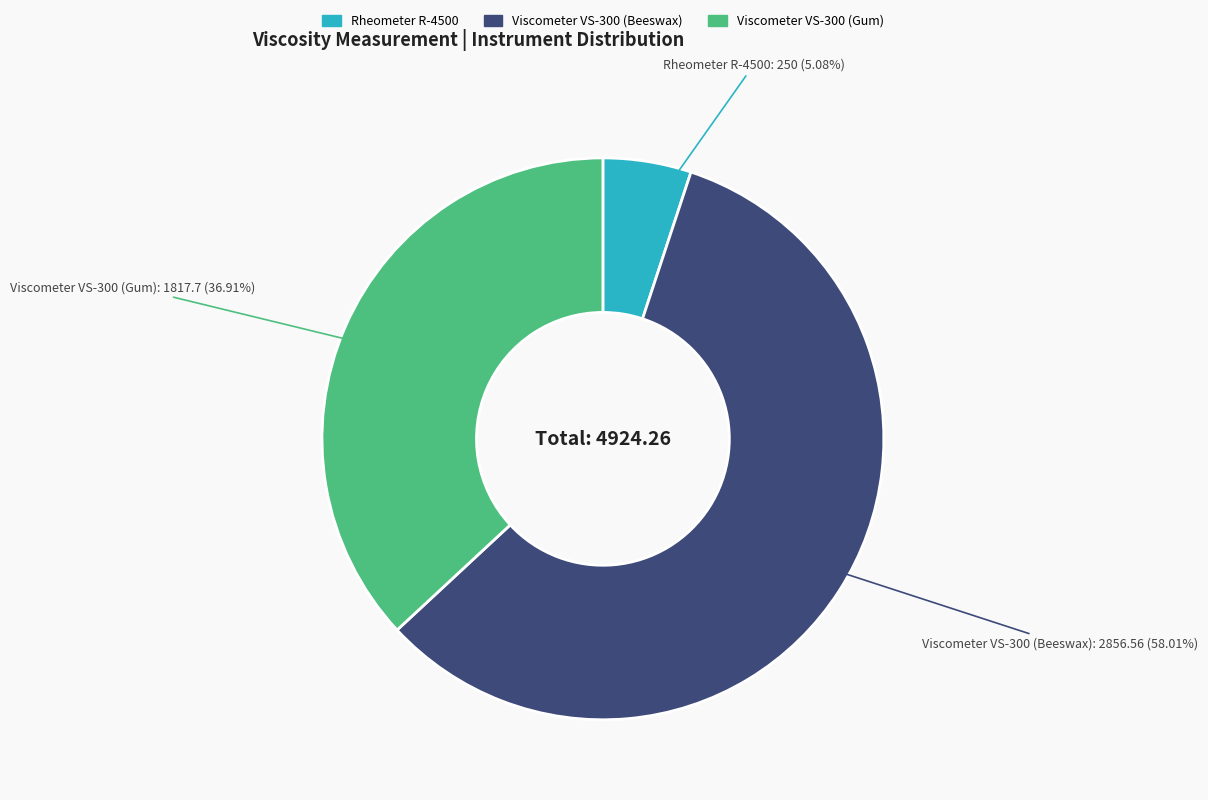

Does Rheometer R-4500 account for over 50% of the chart?

No